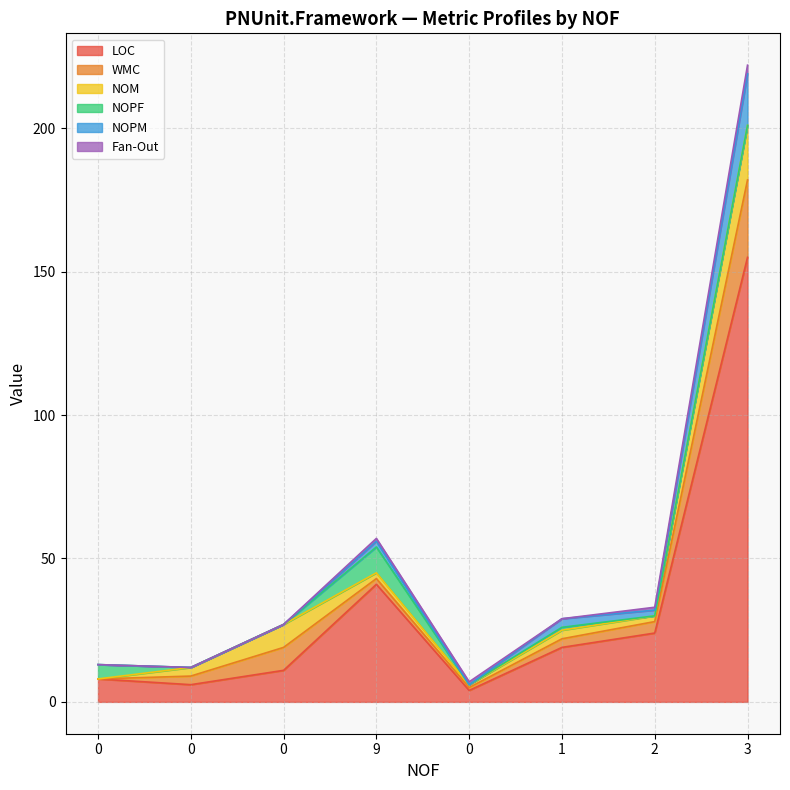

Between which two adjacent categories do Fan-Out and NOPF first intersect?

9 and 0